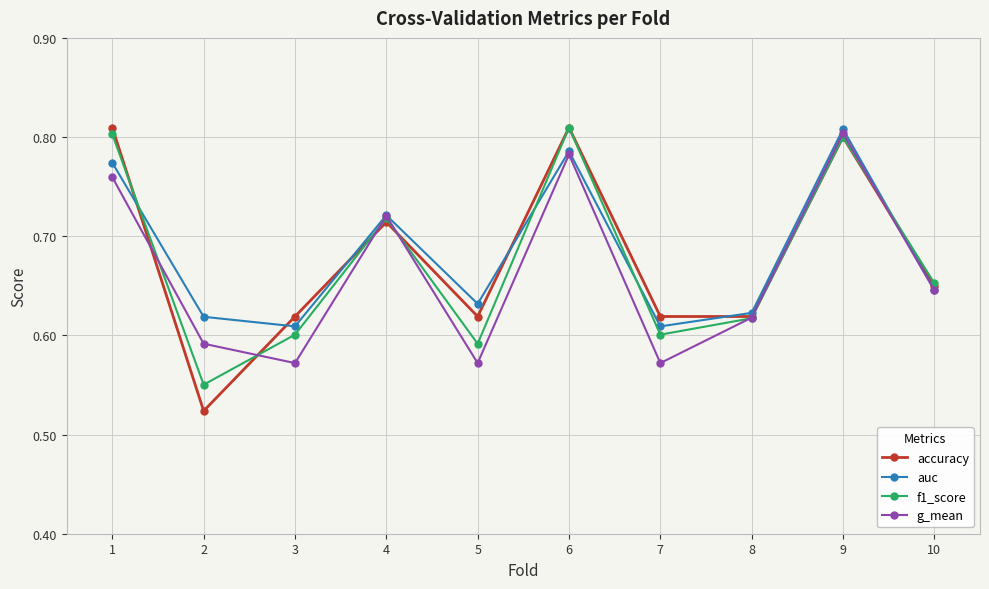

How many g_mean values are between 0 and 1?

10